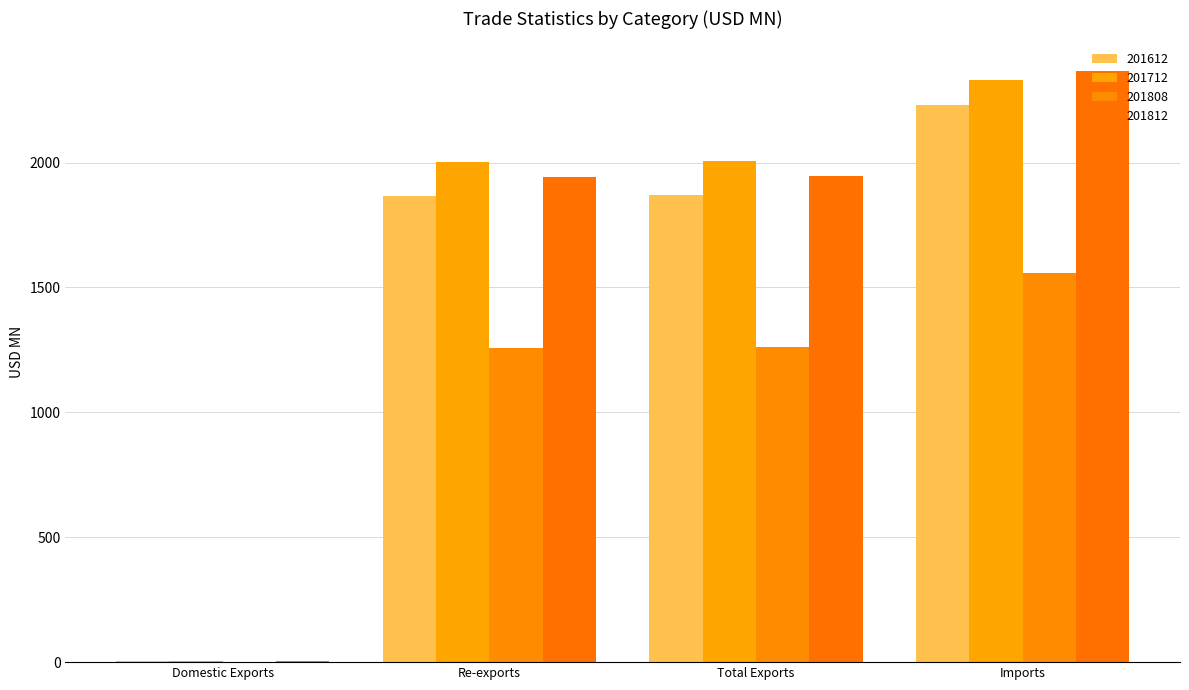

The value of 201612 at Domestic Exports is 1.5. True or false?

False